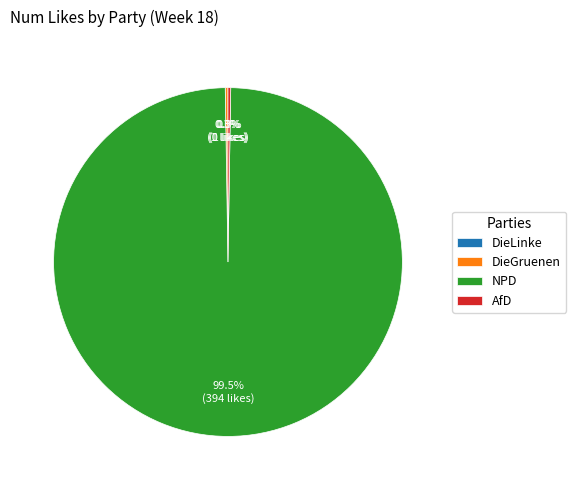

Is there any slice that represents more than half of the pie?

Yes